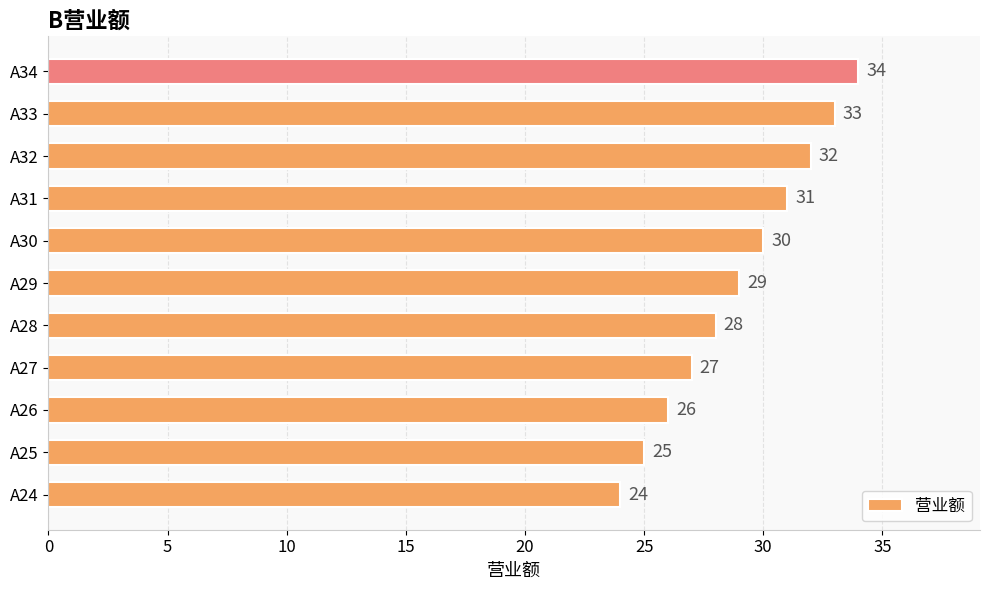

The chart shows a value of 12 at A27. True or false?

False